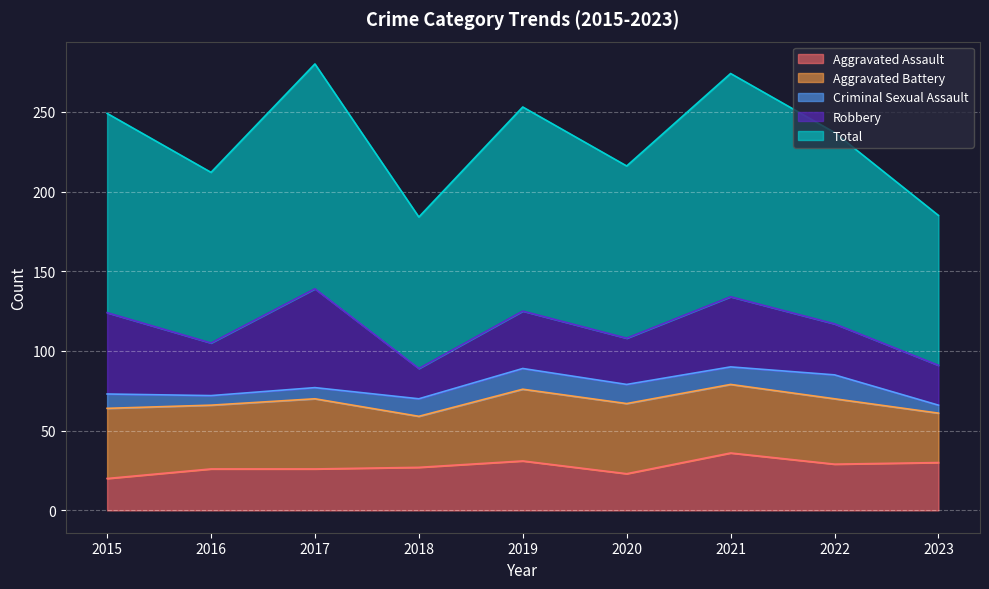

What is the approximate value of Total at 2022, to the nearest 10?

120